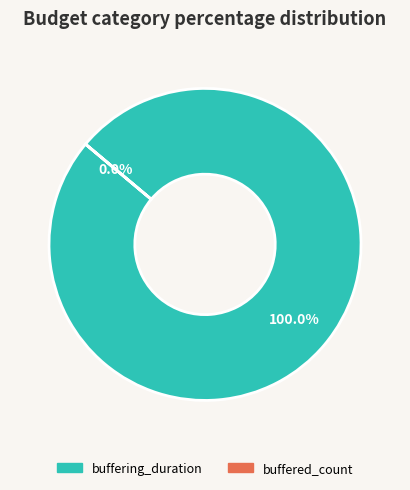

To the nearest percent, what is the combined percentage of buffered_count and buffering_duration?

100%